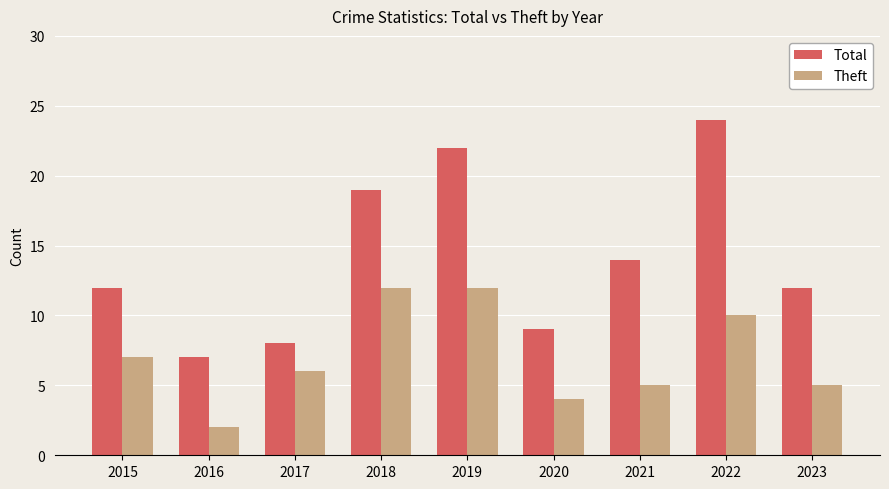

Reading left to right, list all the values displayed in this chart.

Total: 2015=12	2016=7	2017=8	2018=19	2019=22	2020=9	2021=14	2022=24	2023=12
Theft: 2015=7	2016=2	2017=6	2018=12	2019=12	2020=4	2021=5	2022=10	2023=5